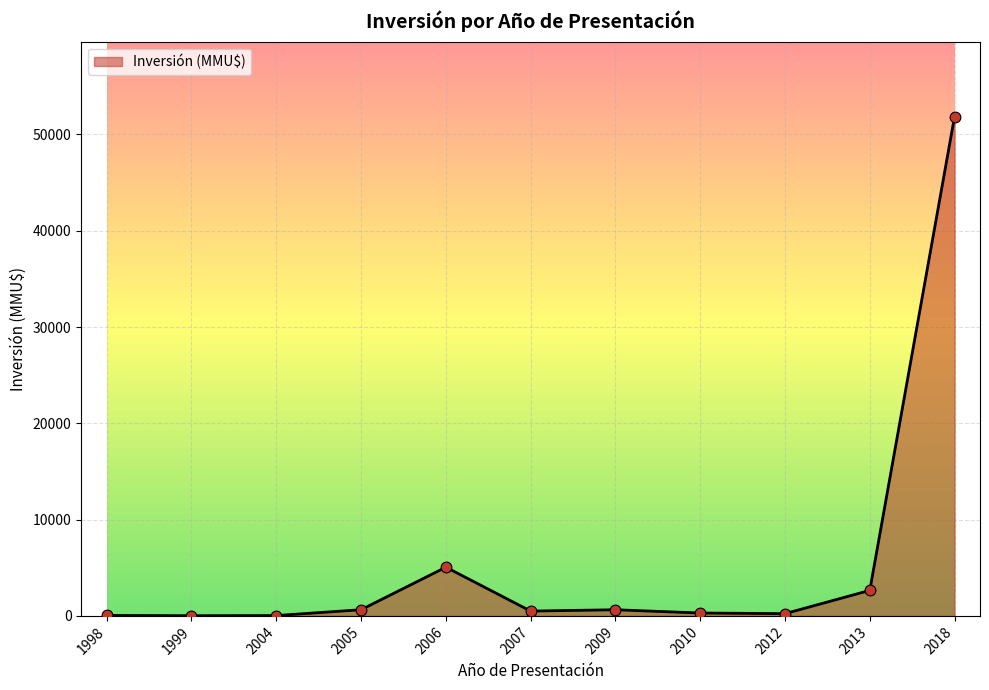

What is the change in value from 1998 to 2005?

+592